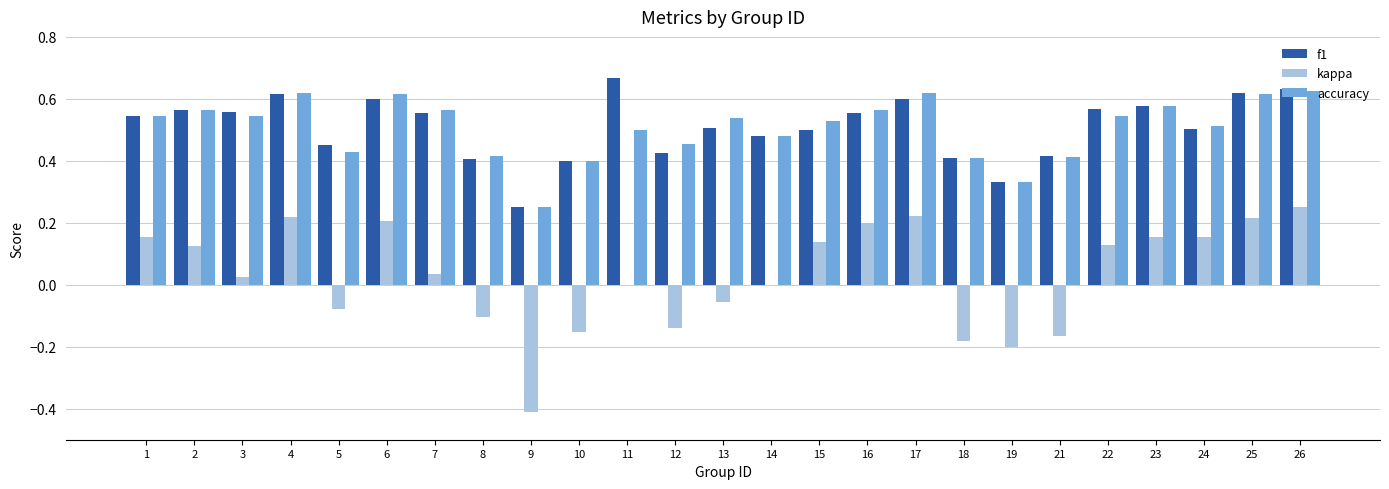

Which category has the highest value in the f1 series?

11